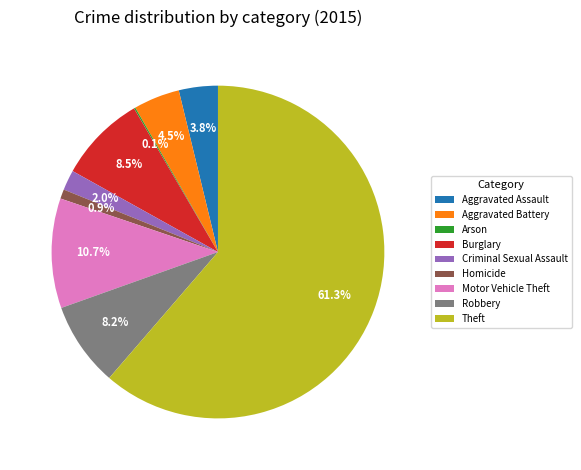

Combined, do Homicide and Burglary account for over 50%?

No